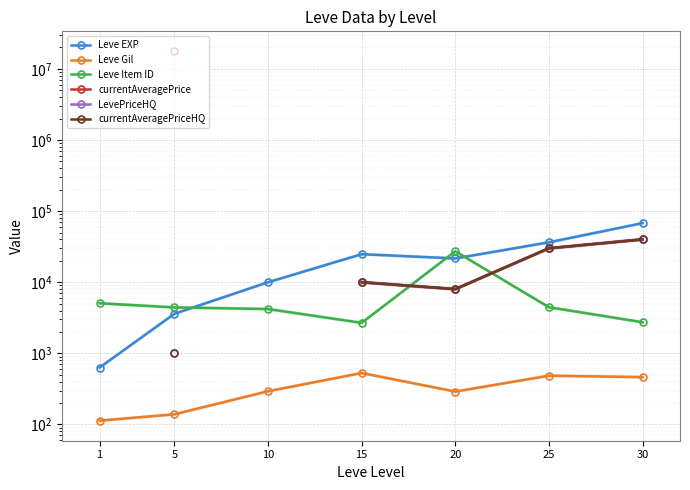

How many values in the Leve Item ID series exceed 4422?

3